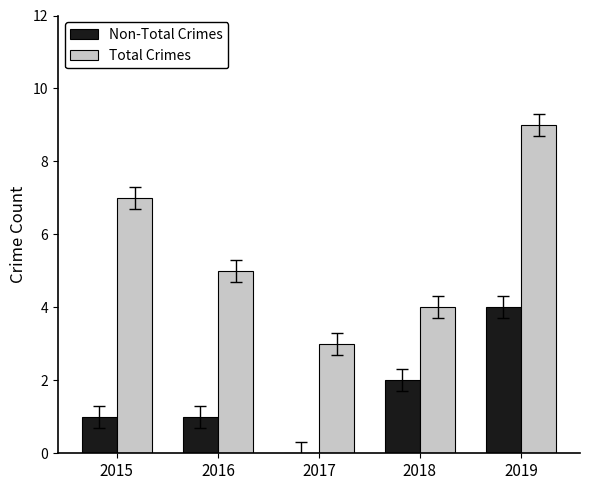

Which category has the highest value in the Non-Total Crimes series?

2019